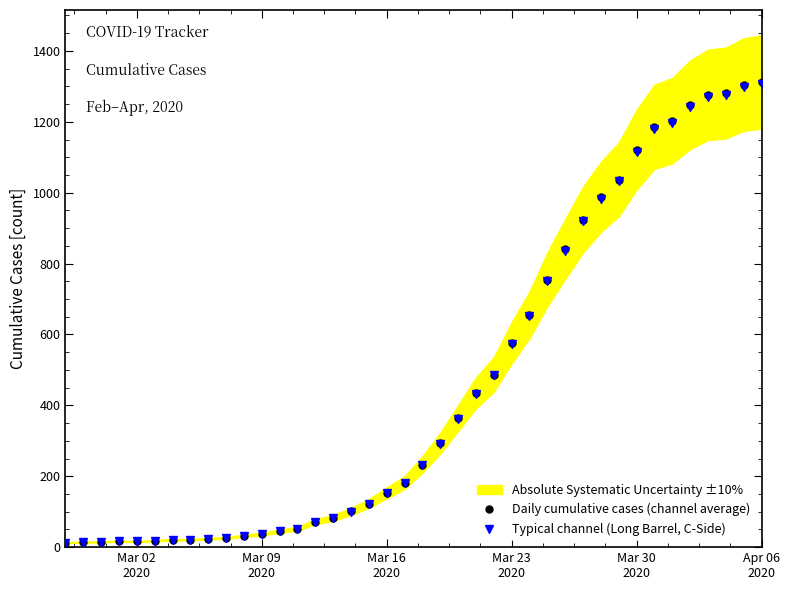

True or false: Typical channel (Long Barrel, C-Side) has more than 1 points higher than both neighbors.

False